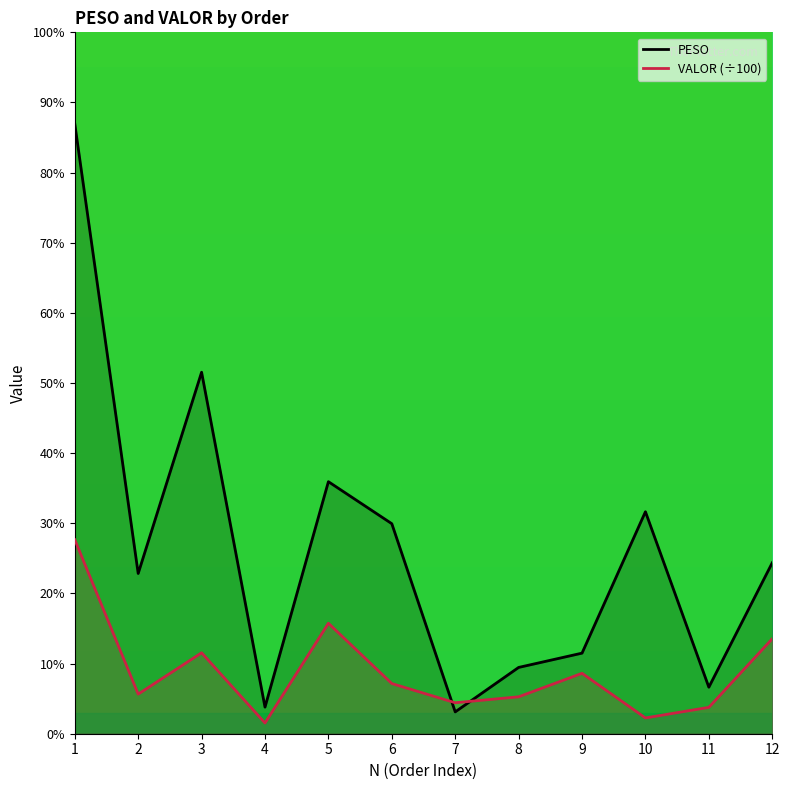

Which series has the largest range (max minus min)?

PESO